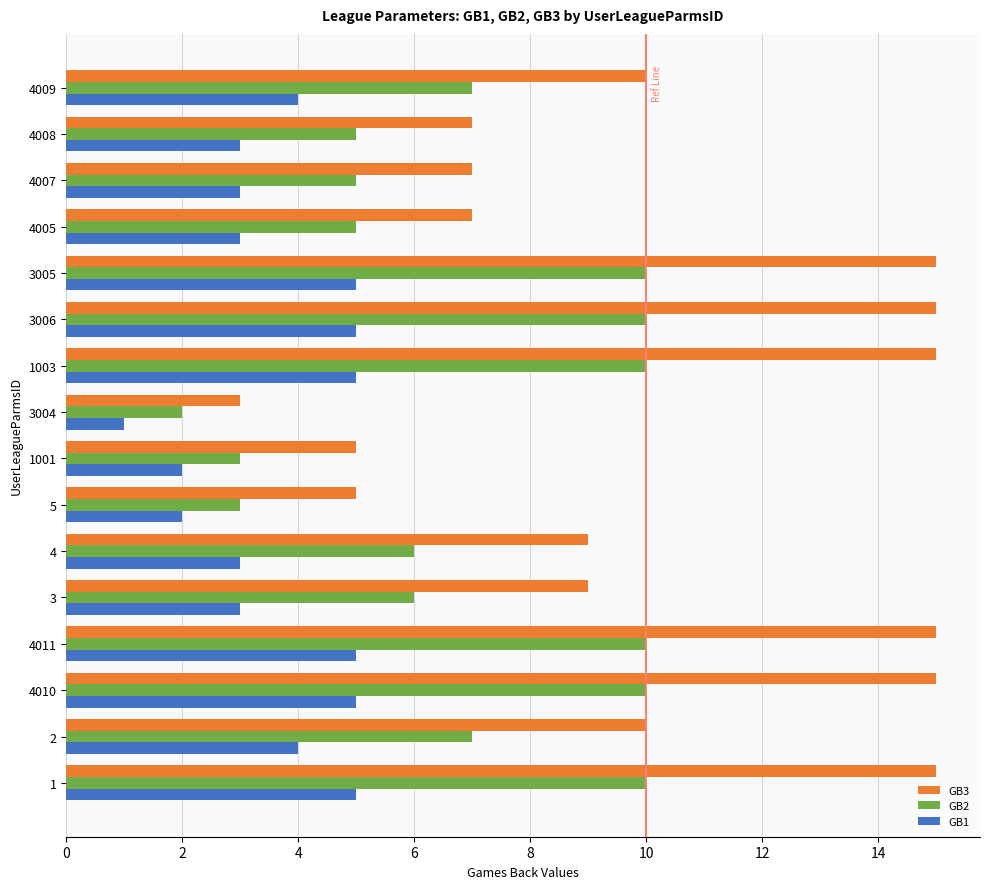

What is the smallest value displayed?

1